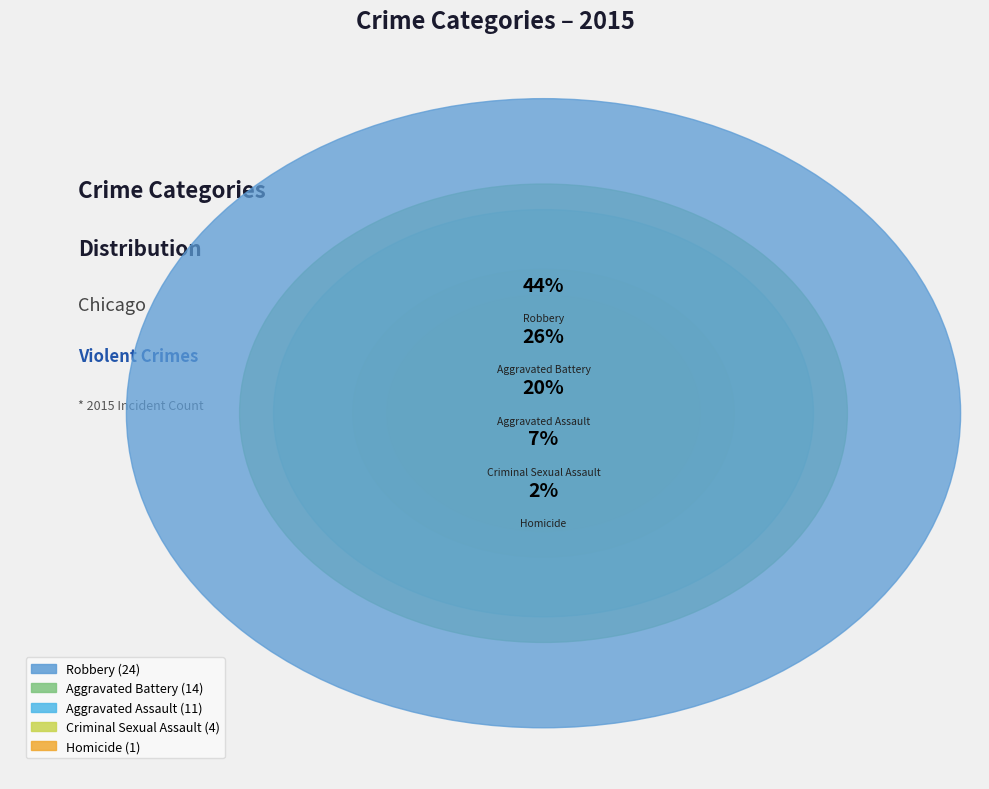

Is Robbery the majority of the pie?

No